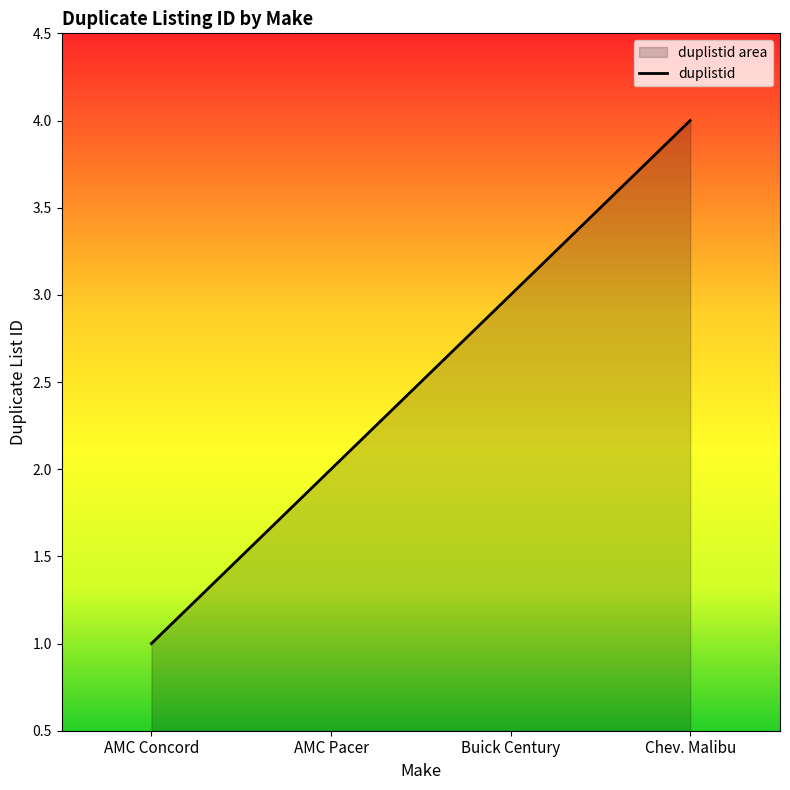

What is the difference between the second highest and minimum values?

2